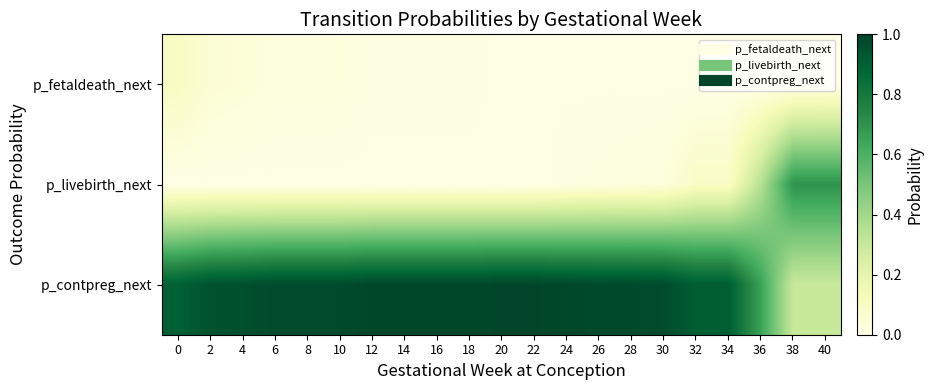

Between 18 and 30, which is larger?

18